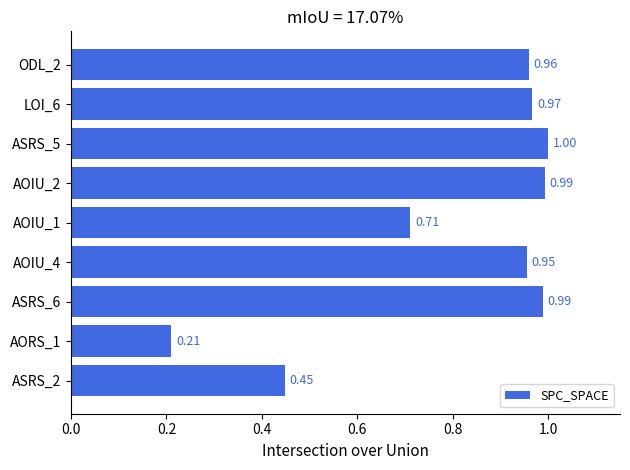

Read the value at LOI_6.

1.0